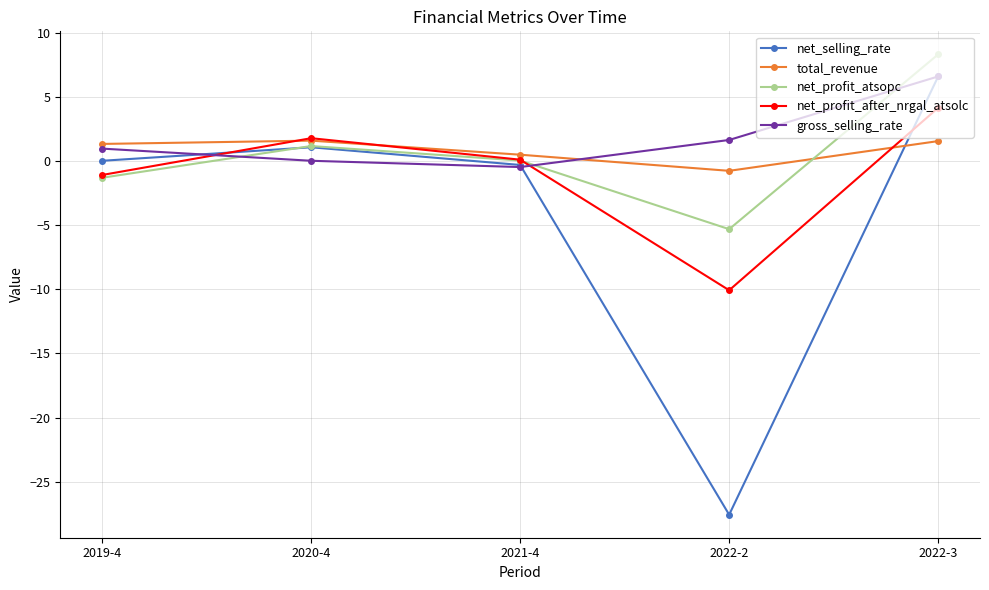

At which category does net_profit_atsopc reach its first local valley?

2022-2